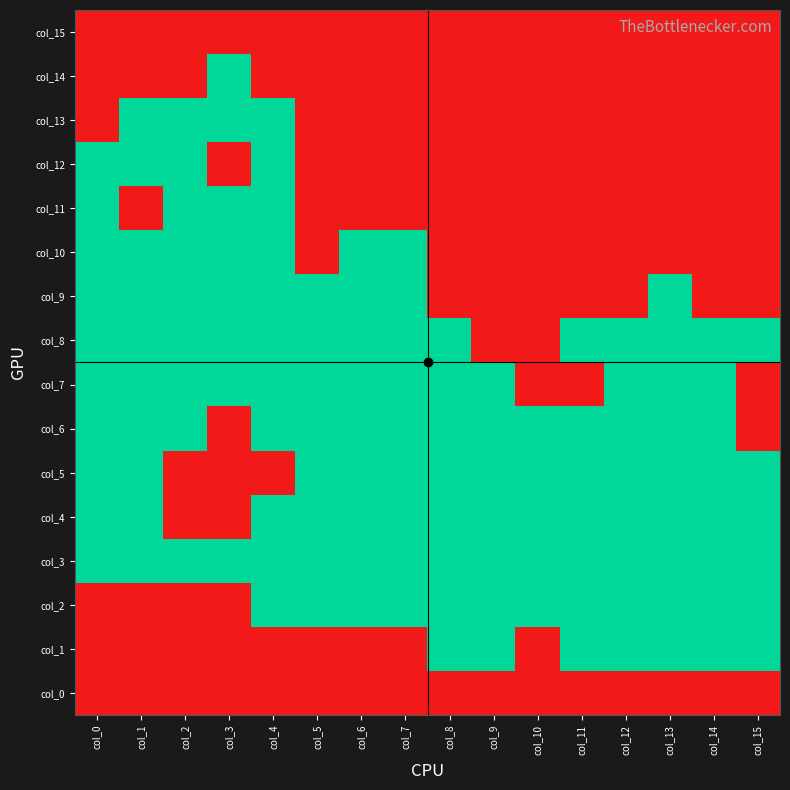

What is the spread (max minus min) of values at col_3?

1